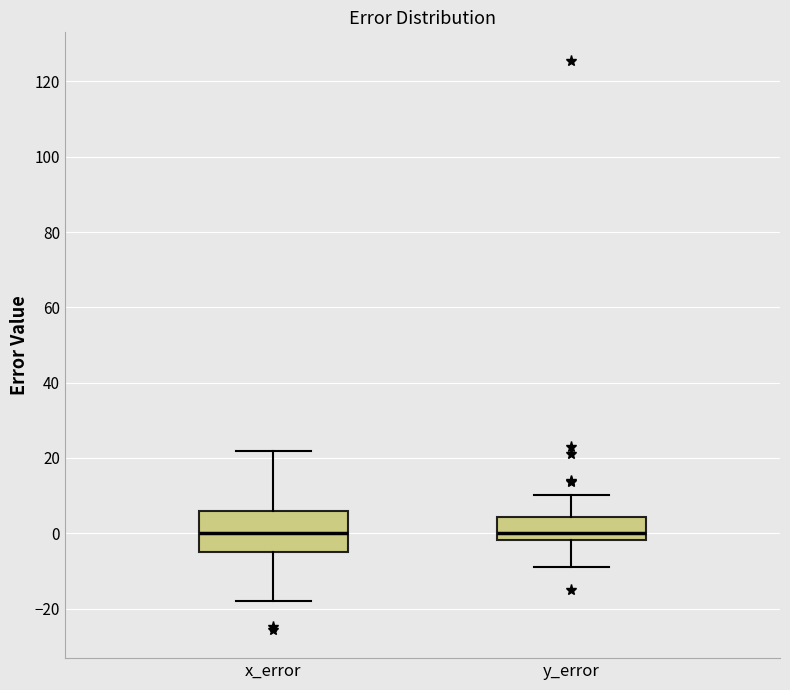

Which box is the tallest, from its lower edge to its upper edge?

x_error